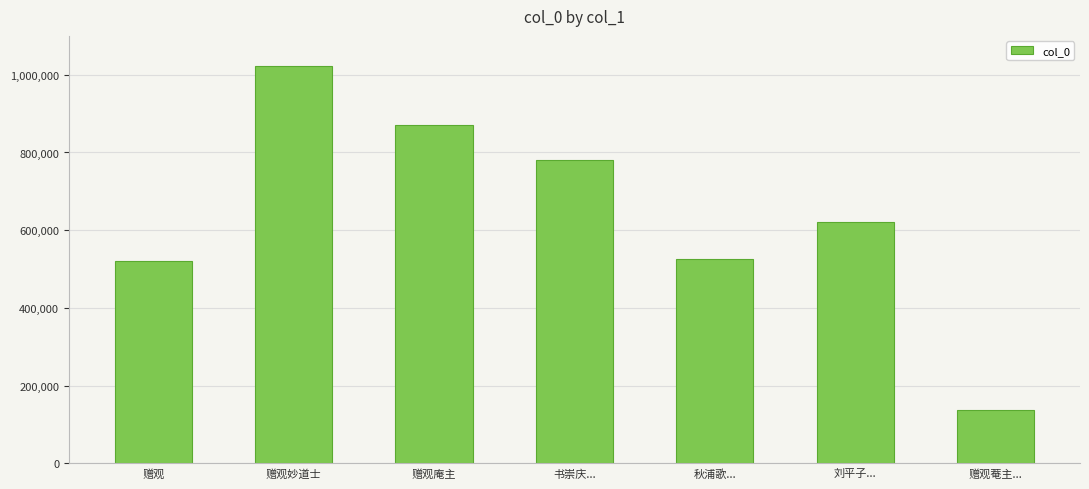

Where is the data nearest to the value 579975?

刘平子...